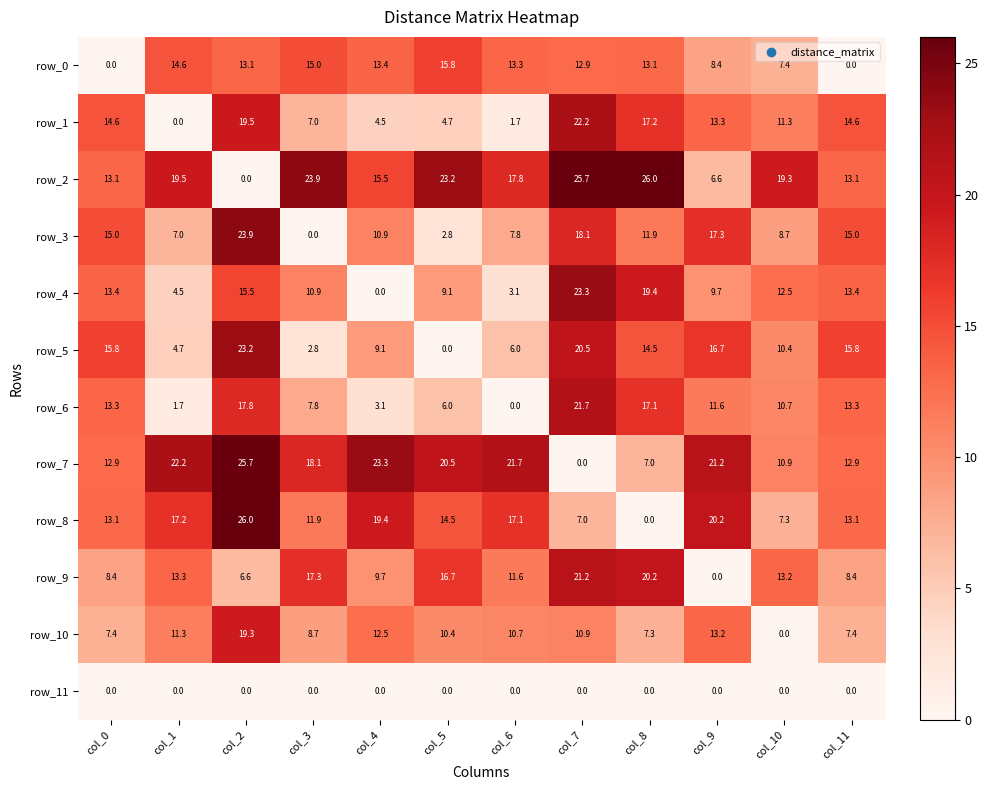

The value of row_1 at col_6 is 1.7. True or false?

True